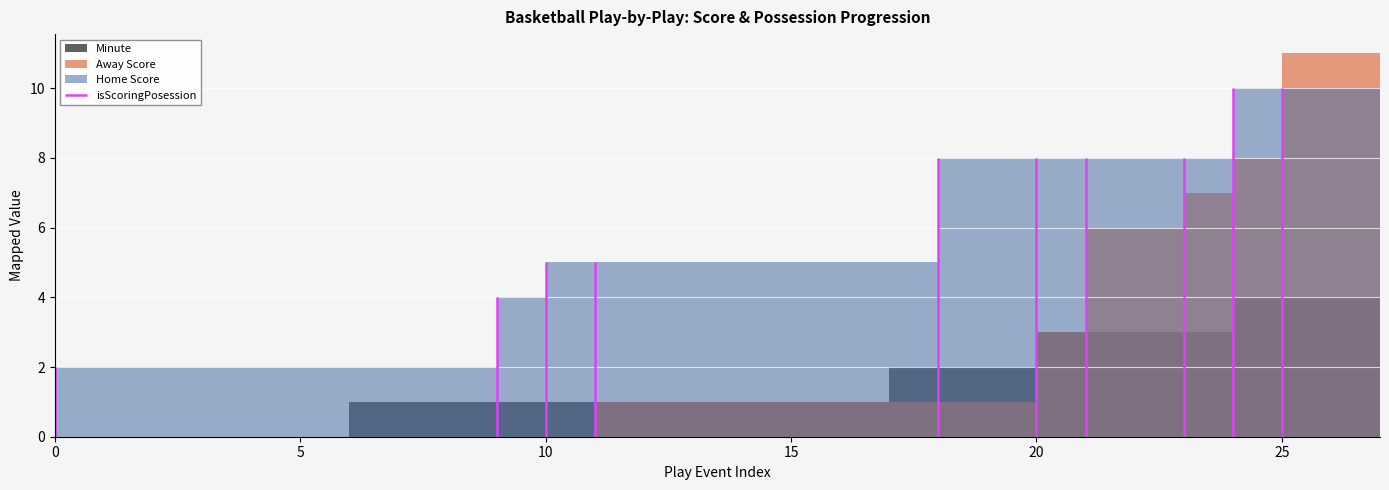

Is the value of Away Score at 9 greater than the value of Minute at 10?

No